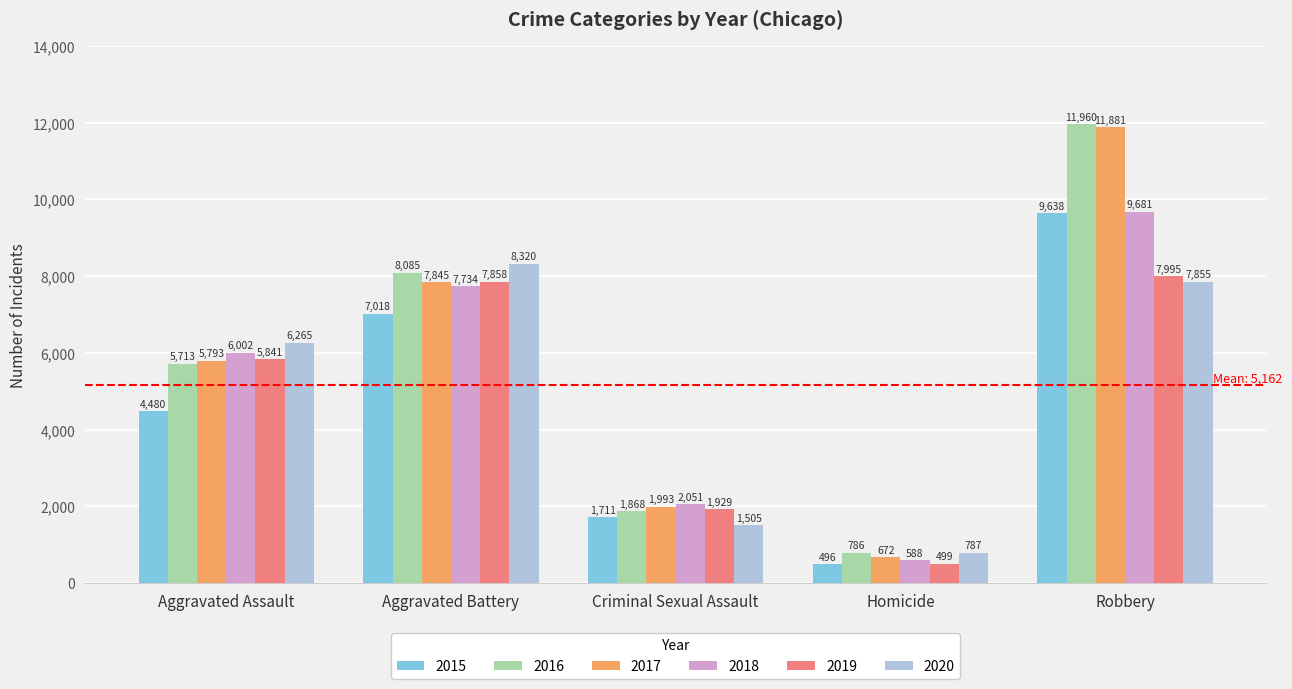

The value of 2019 at Homicide is 499. True or false?

True